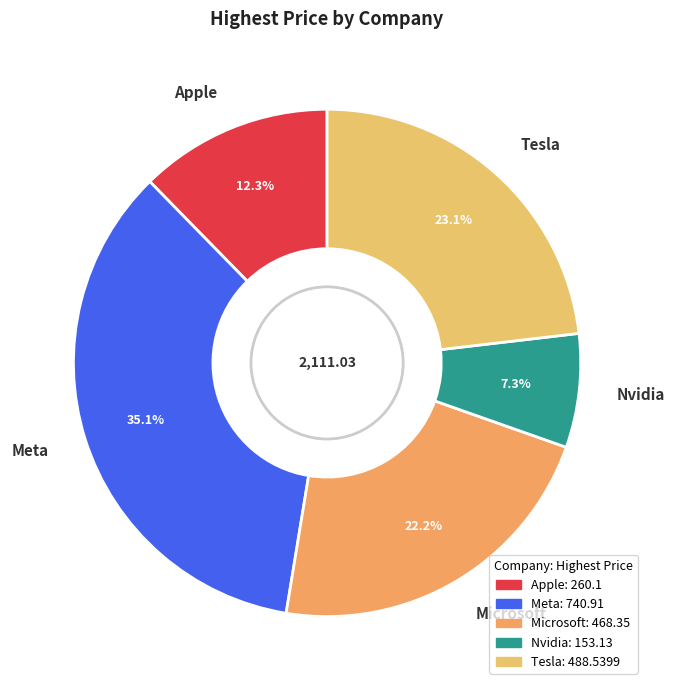

Does Nvidia represent more than half of the total?

No